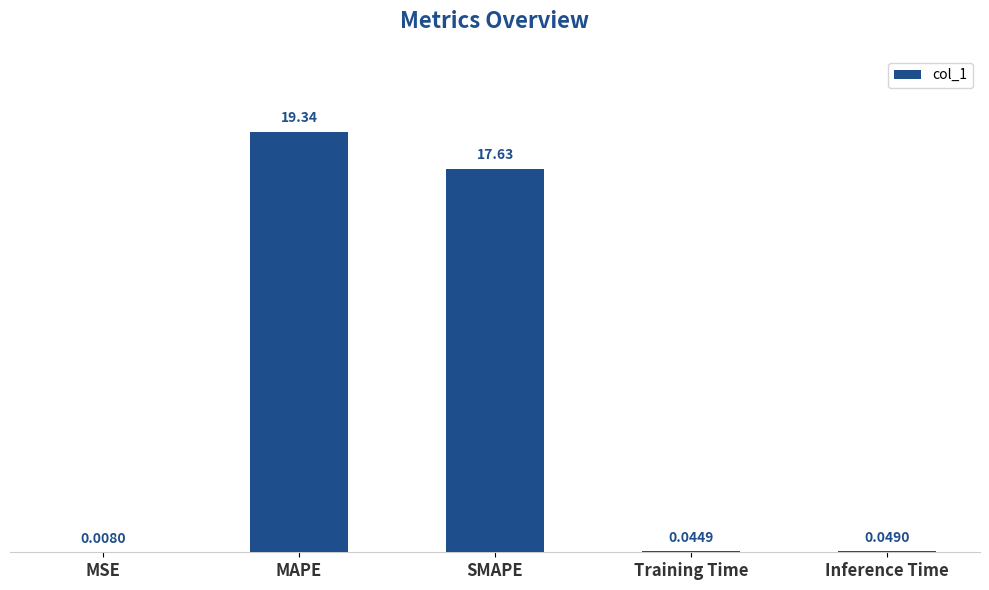

What is the change in value from MAPE to Training Time?

-19.3